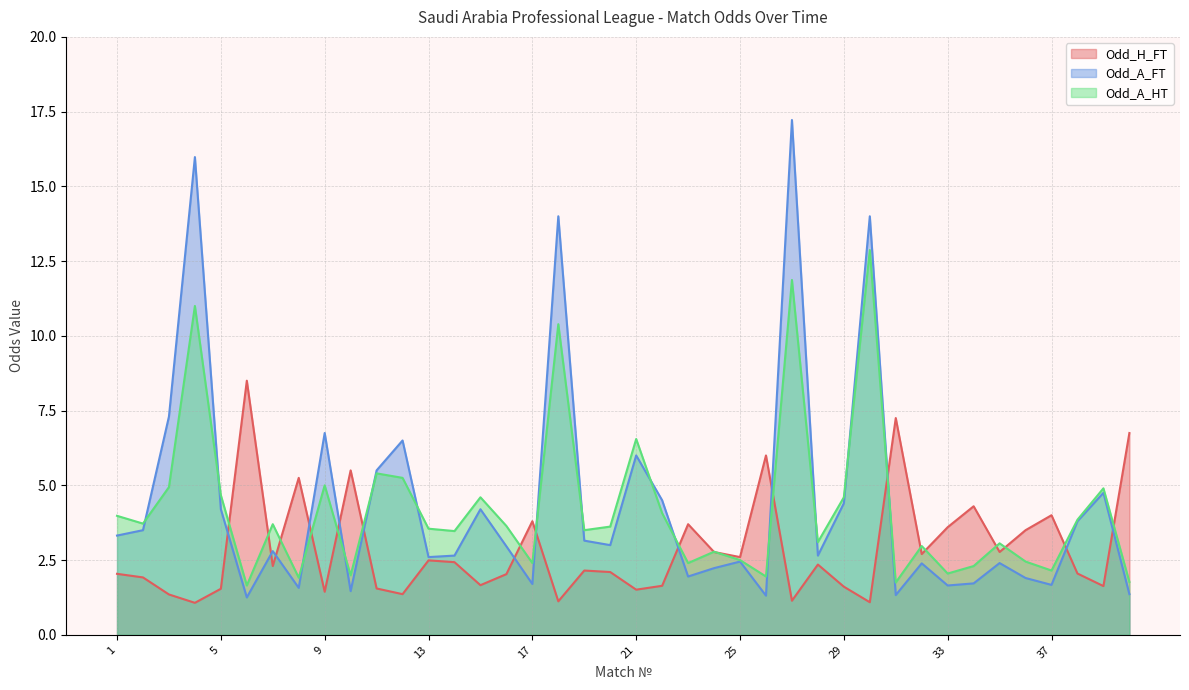

True or false: Odd_A_HT has a value of 4.9 at 32.

False